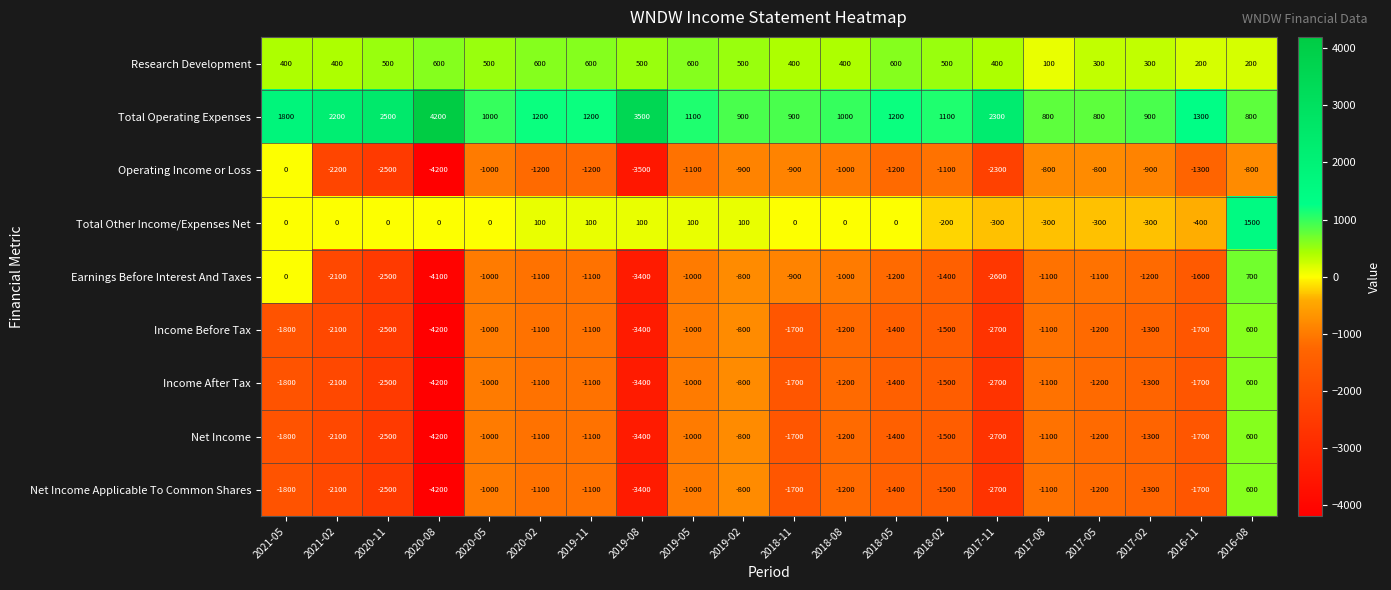

The value of Total Other Income/Expenses Net at 2020-11 is -677. True or false?

False